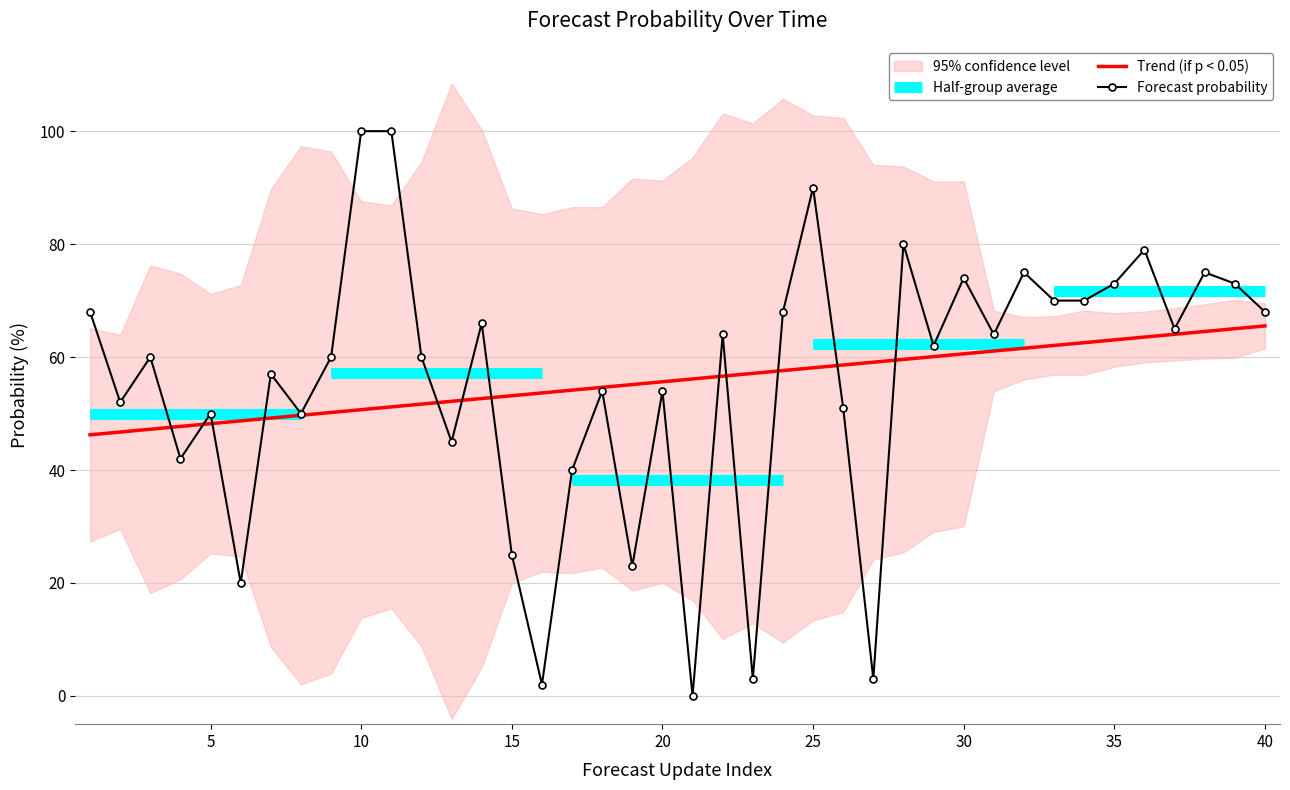

How many data points are less than 62?

20